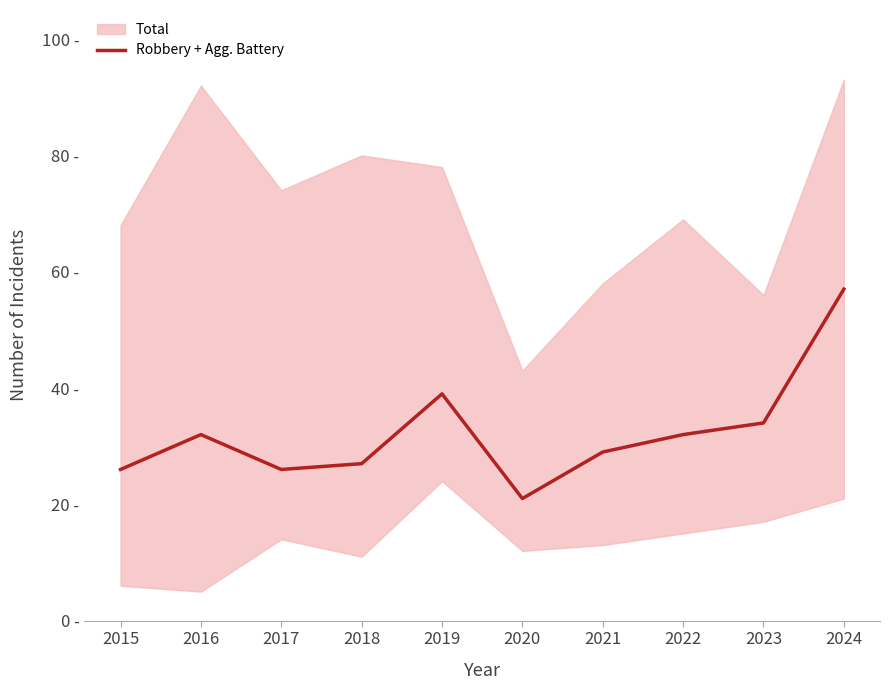

Rank the categories by value from lowest to highest.

2020, 2015, 2017, 2018, 2021, 2016, 2022, 2023, 2019, 2024